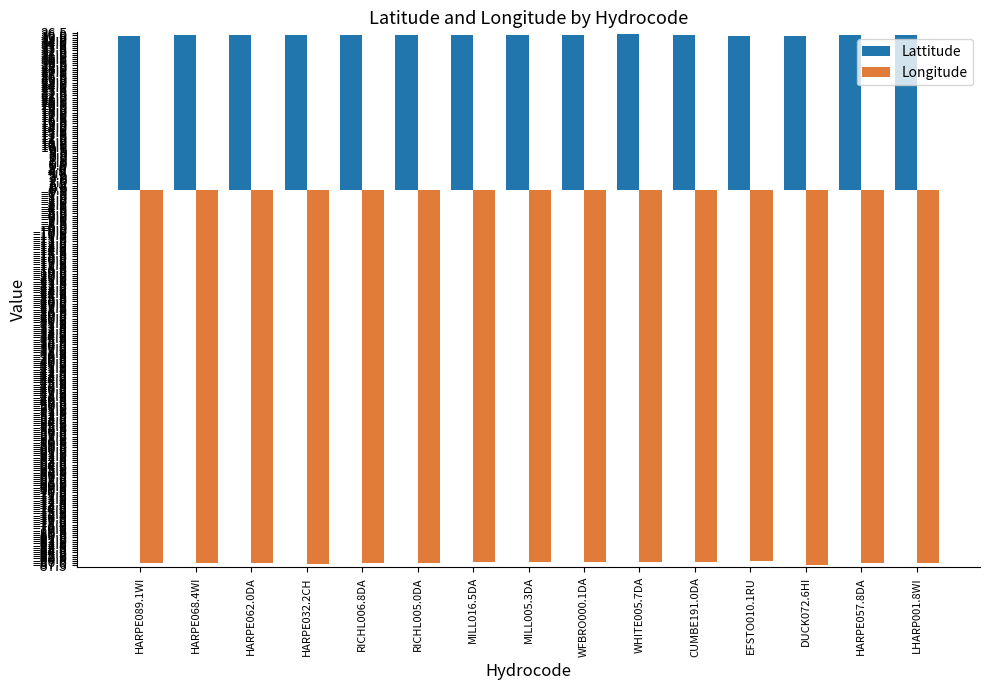

What is the difference between the highest and lowest values at HARPE089.1WI?

122.8